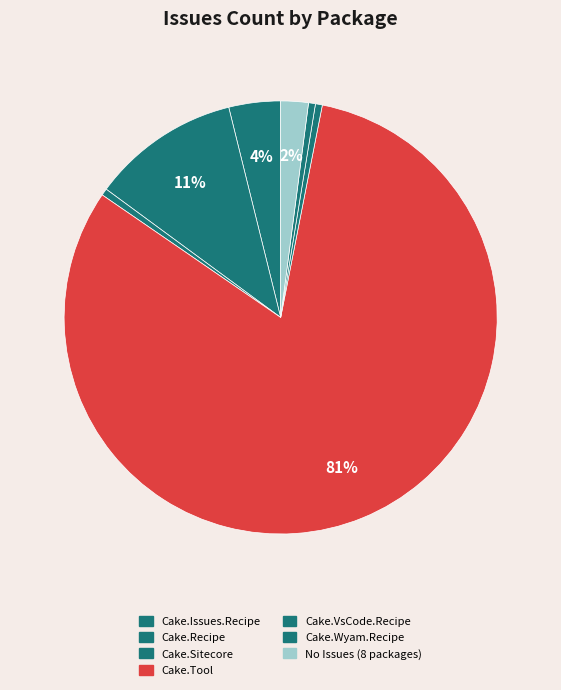

Count the number of slices in the pie.

7